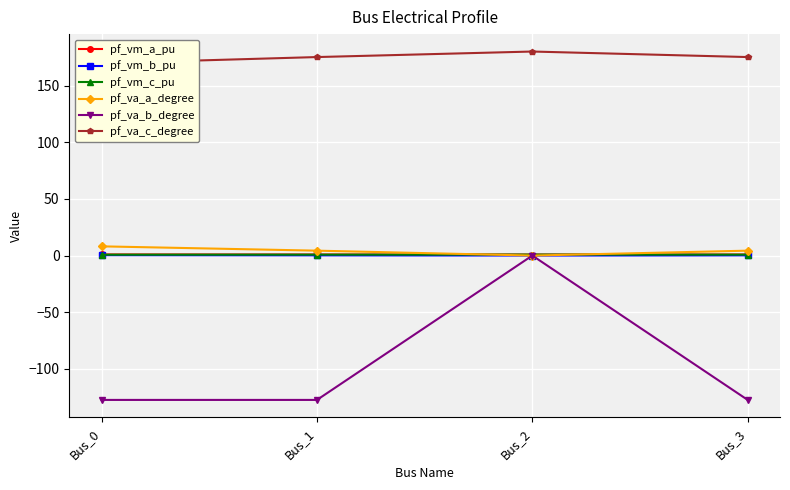

What is the sum of the pf_vm_b_pu values at Bus_1 and Bus_0?

0.5